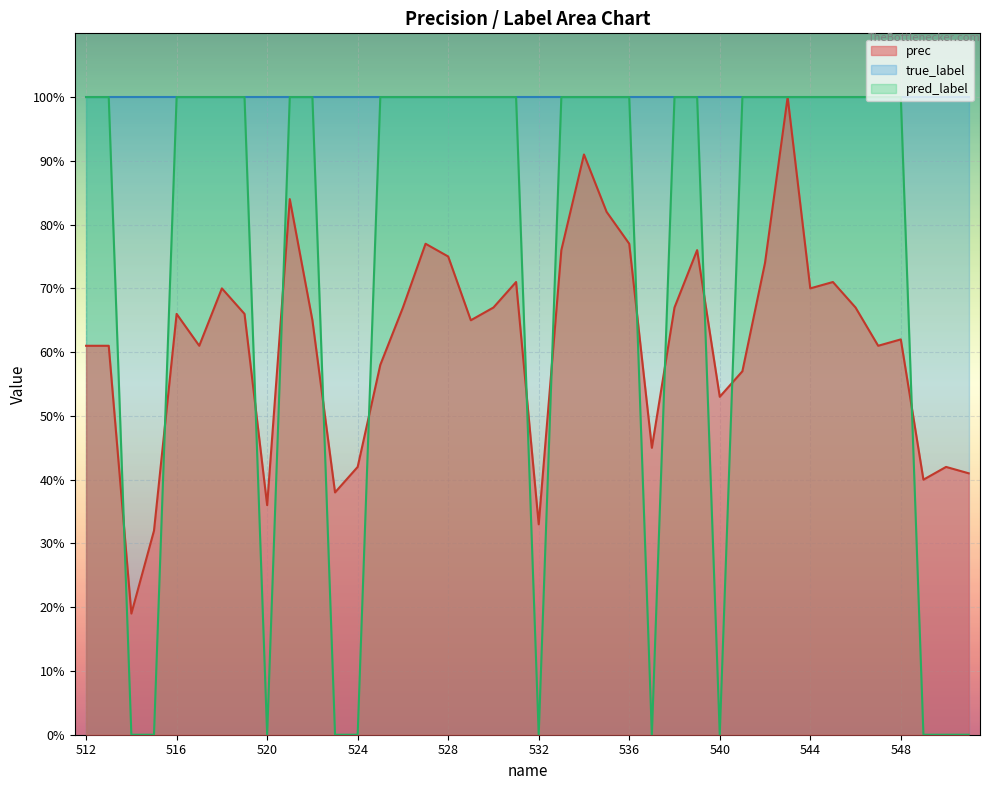

Which series has the widest spread of values?

pred_label